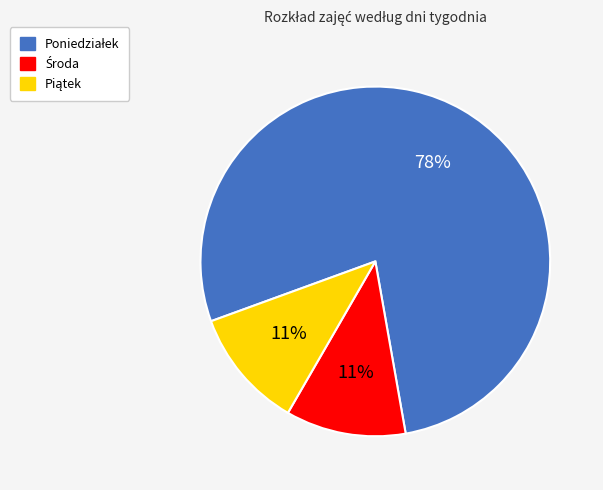

To the nearest percent, what is the difference between the largest and smallest slice percentages?

67%